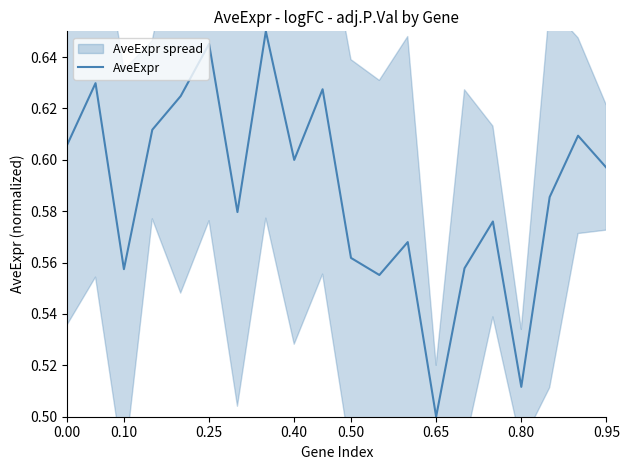

The AveExpr series shows 0.5 at 0.65. True or false?

True